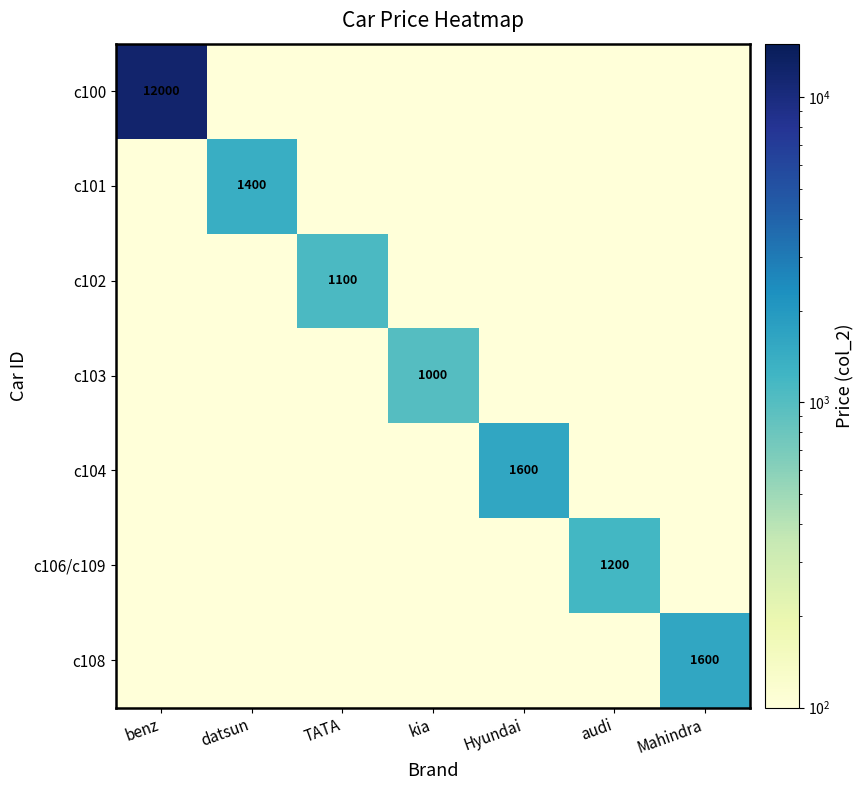

The value of c100 at benz is 19945.4. True or false?

False